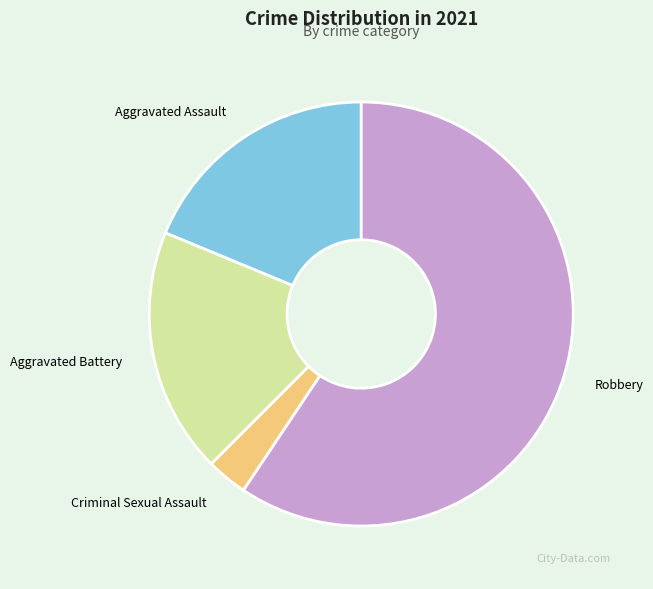

Which category has the biggest portion of the pie?

Robbery